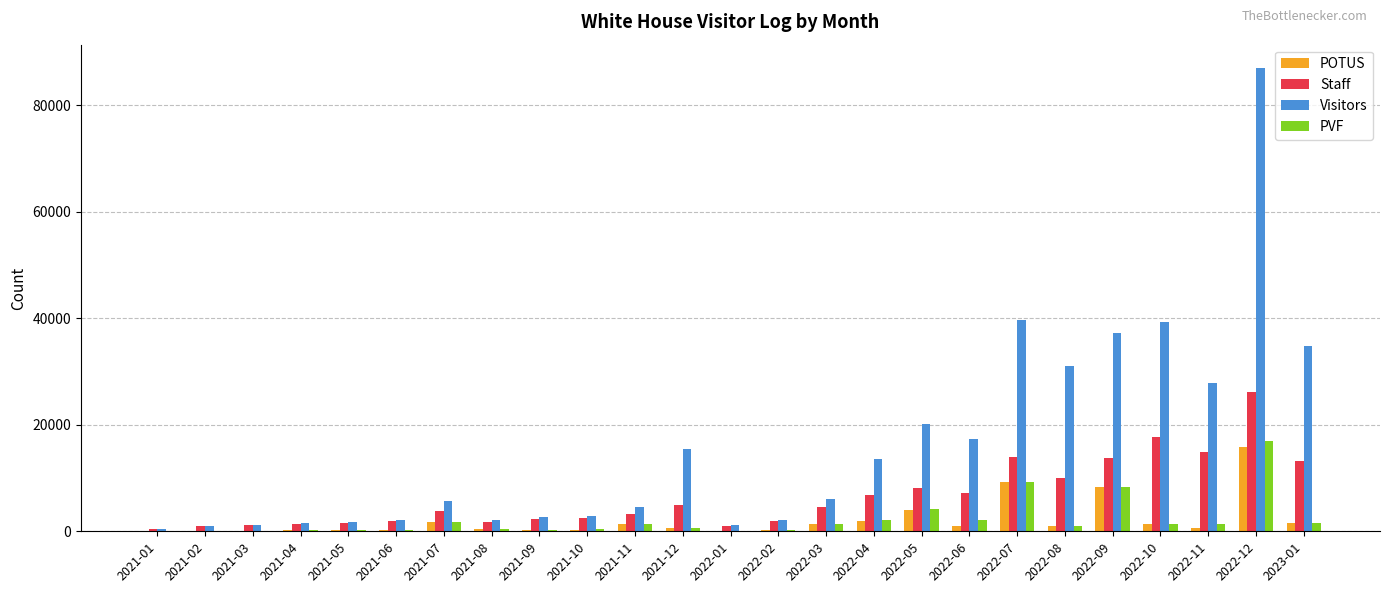

Between 2022-01 and 2022-10, which series saw the biggest shift?

Visitors